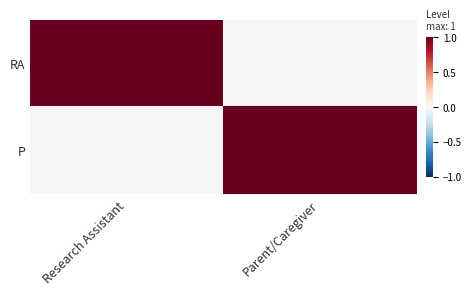

Reading left to right, extract all data points from this chart.

RA: Research Assistant=1	Parent/Caregiver=0
P: Research Assistant=0	Parent/Caregiver=1